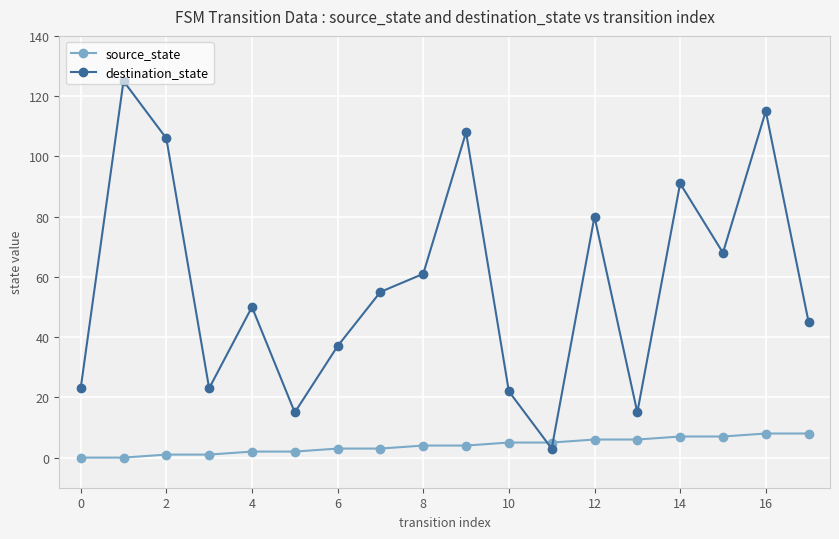

How many intersections are there between destination_state and source_state?

2